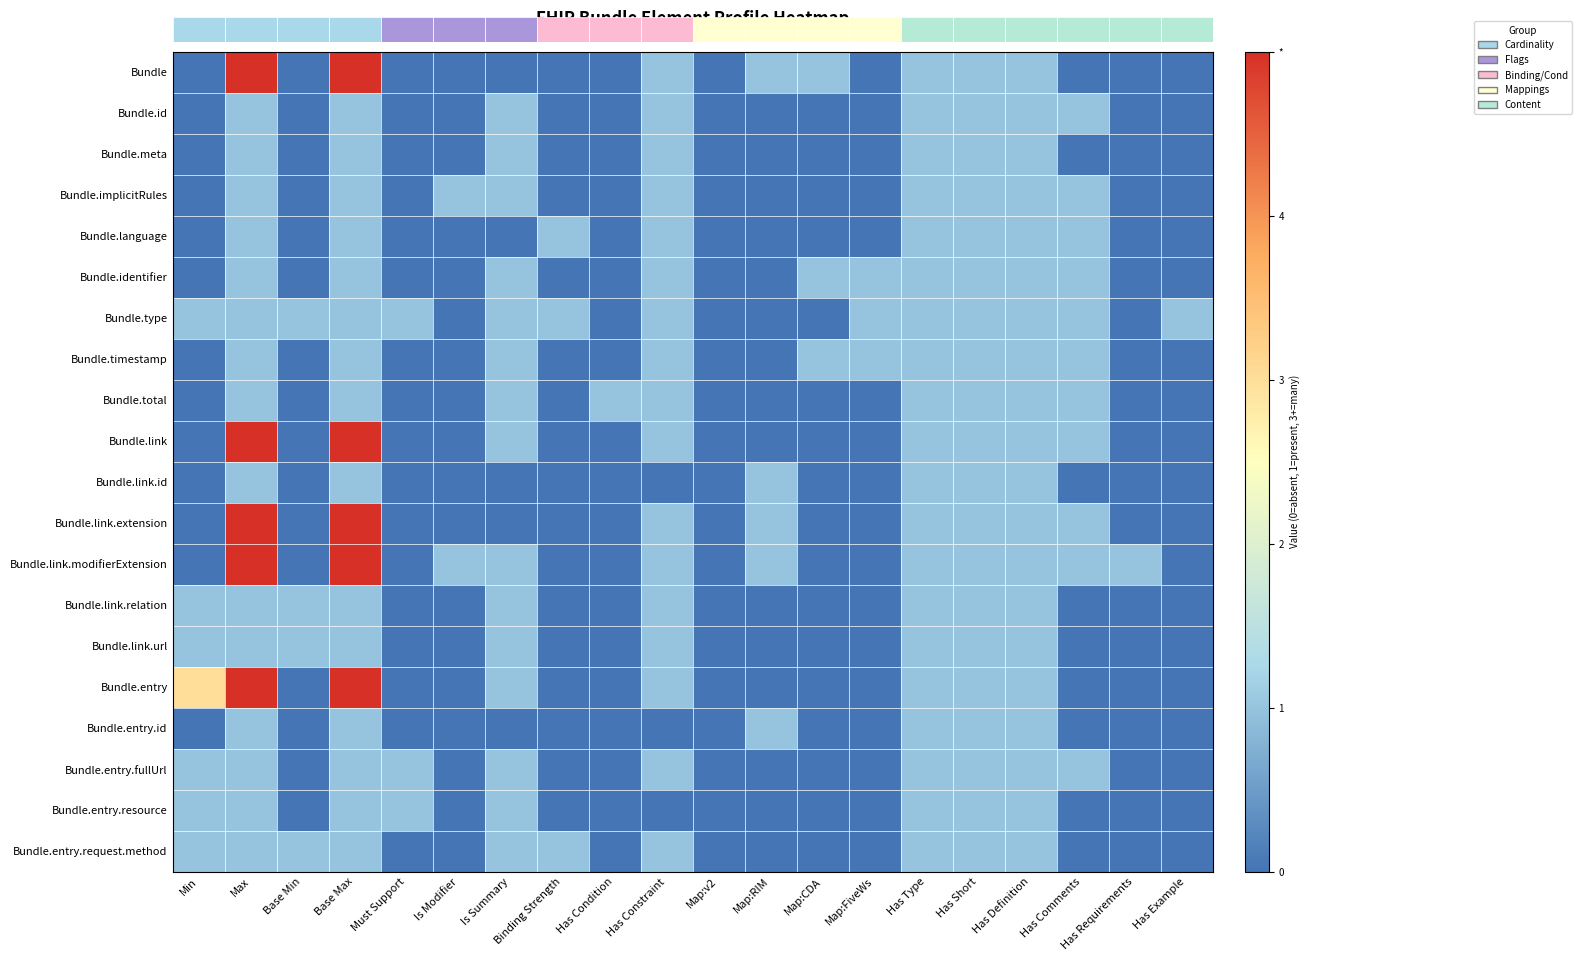

Which category has the highest value across all series?

Max